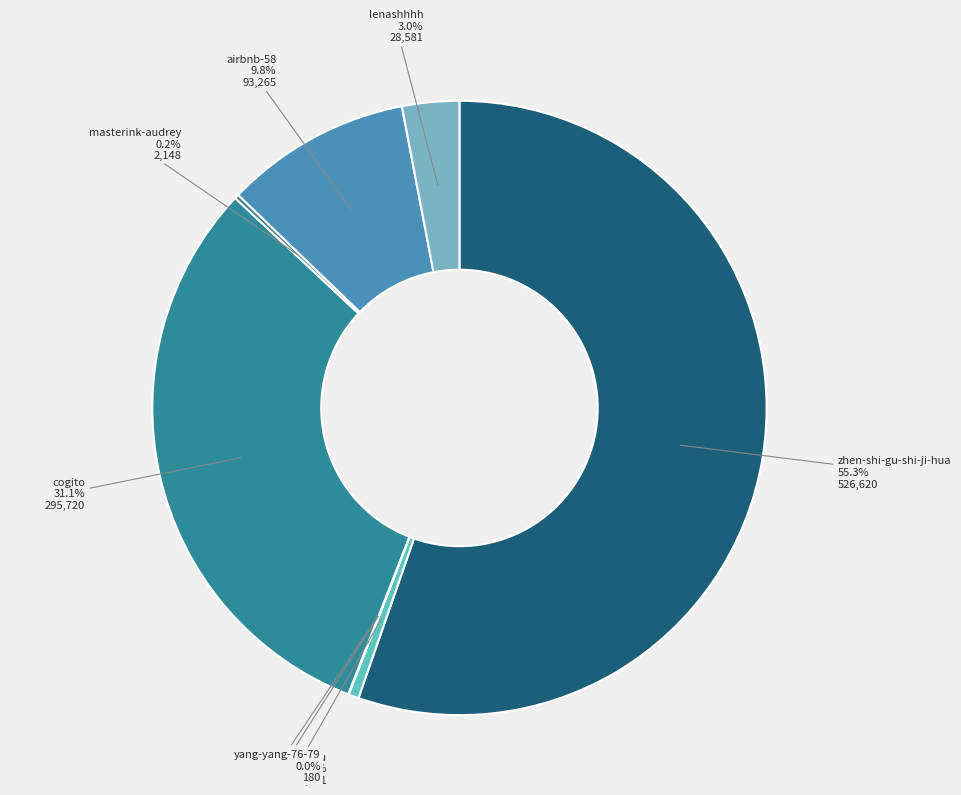

Combined, do zhen-shi-gu-shi-ji-hua and xiangxingyu account for over 50%?

Yes